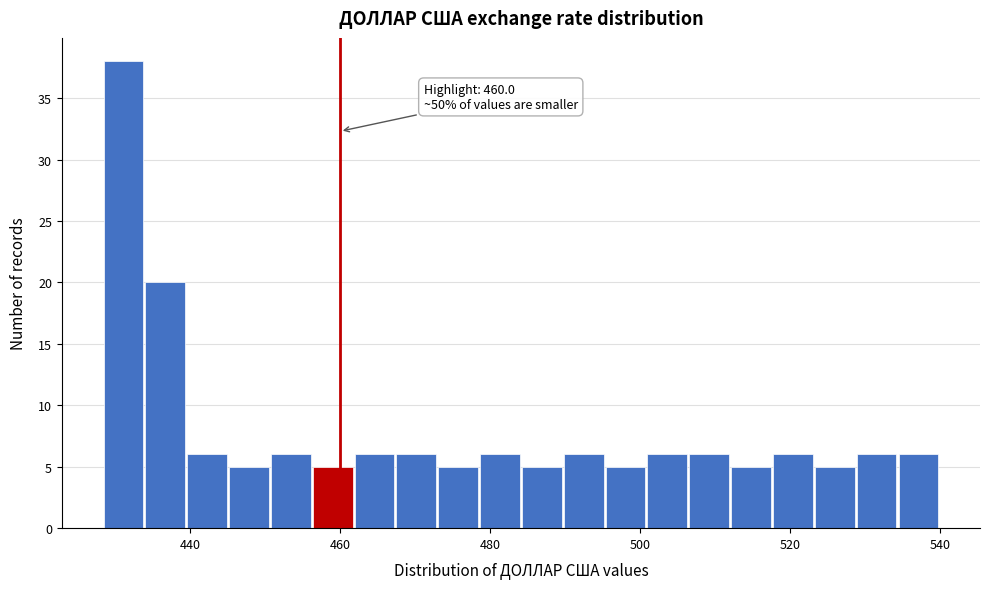

Around what value on the x-axis is the tallest bar? Give the approximate position of its centre, as read against the axis.

432